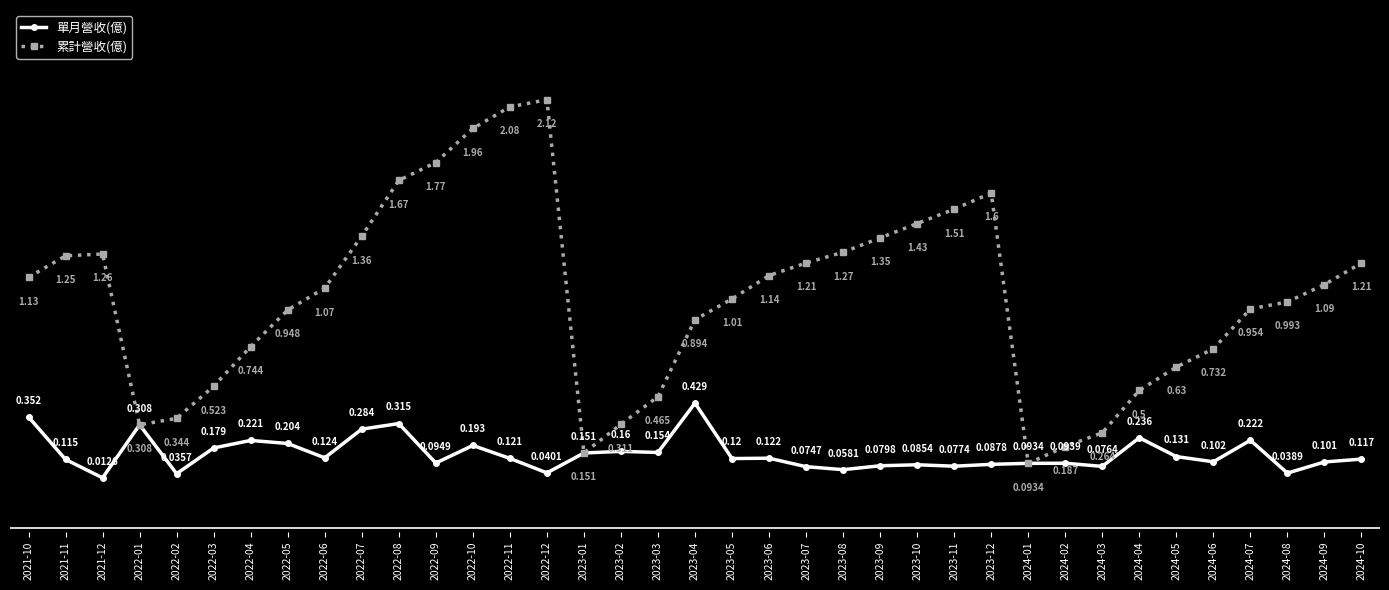

Rank the series by their maximum value, from highest to lowest.

累計營收(億), 單月營收(億)